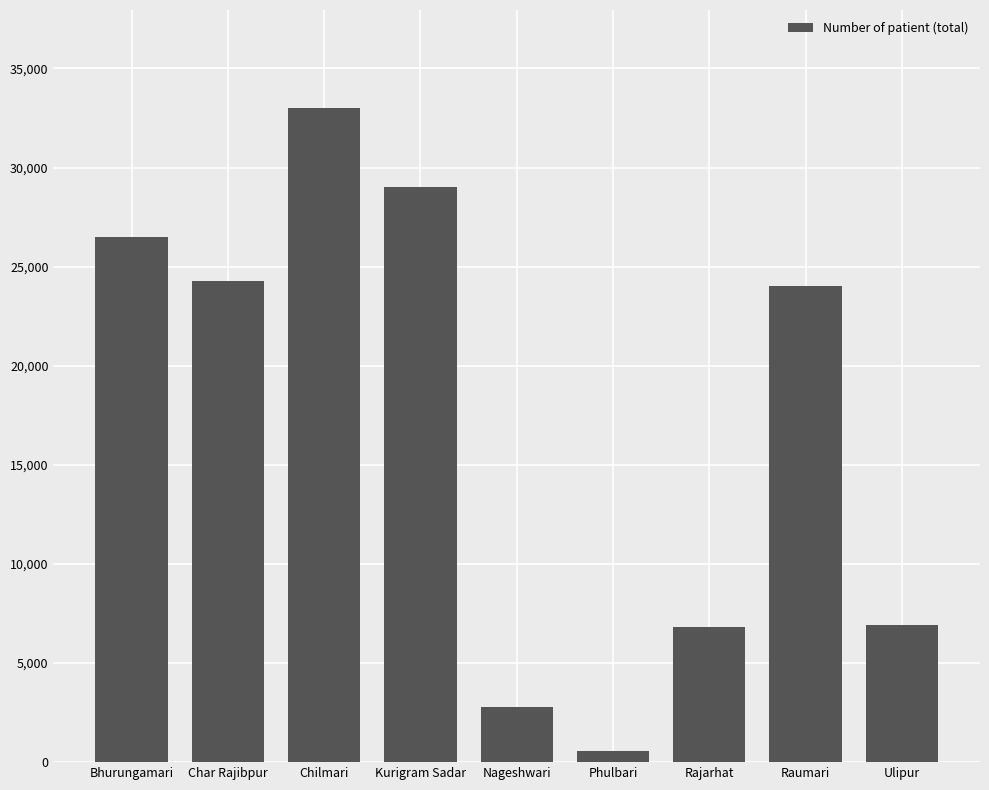

What is the average value?

17098